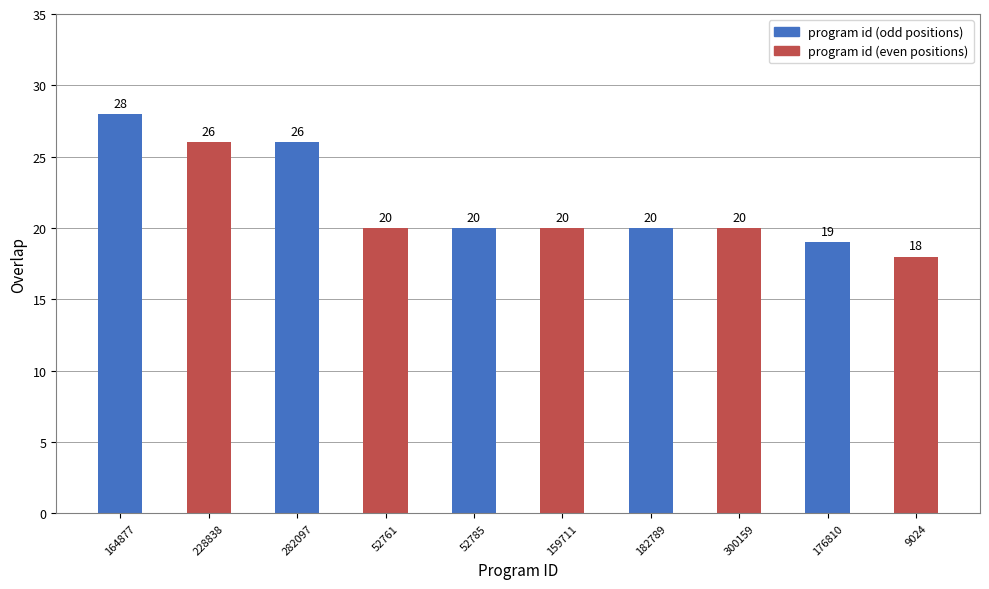

The value at 176810 is 19. True or false?

True